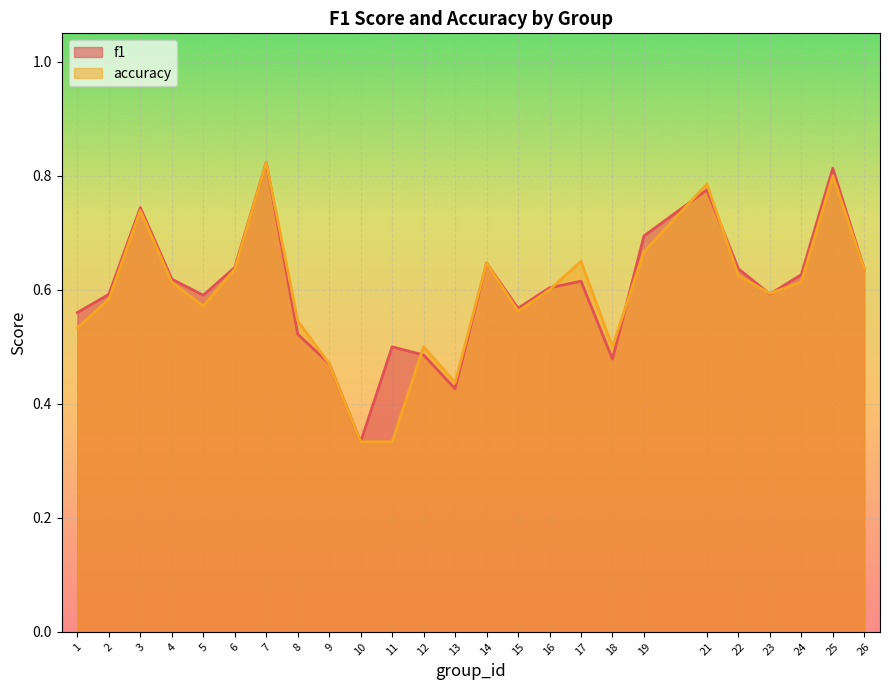

How many lines are shown in the chart?

2